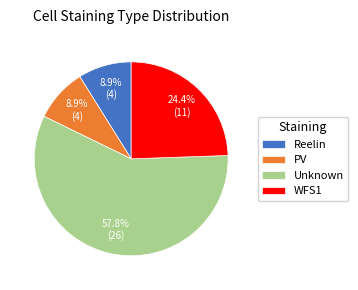

Which category has the biggest portion of the pie?

Unknown